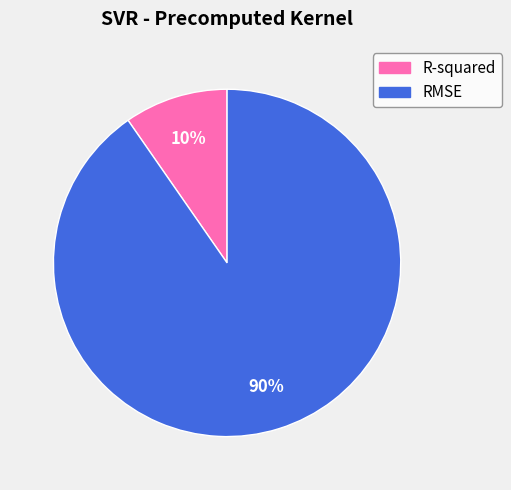

Do RMSE and R-squared together represent more than half of the pie?

Yes